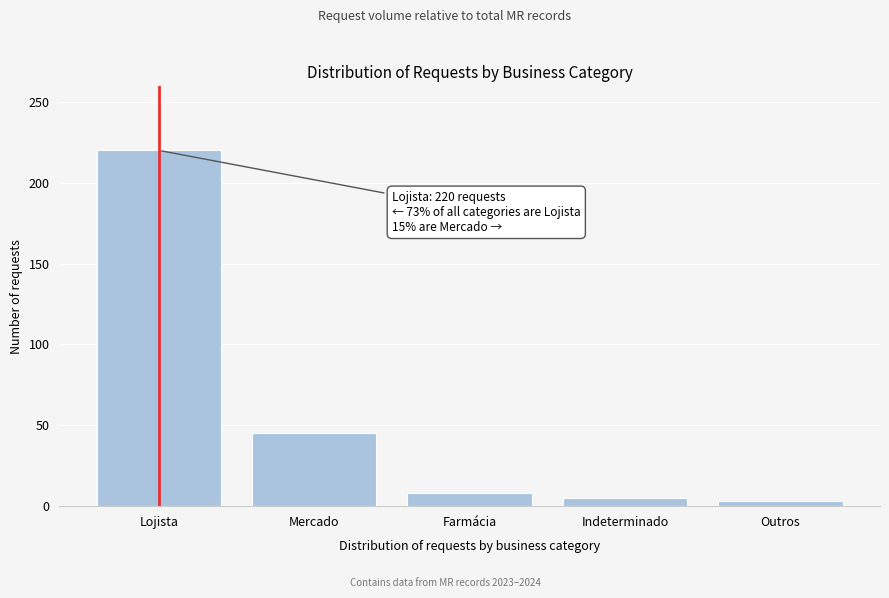

Reading left to right, transcribe all the data shown in this chart.

220	45	8	5	3